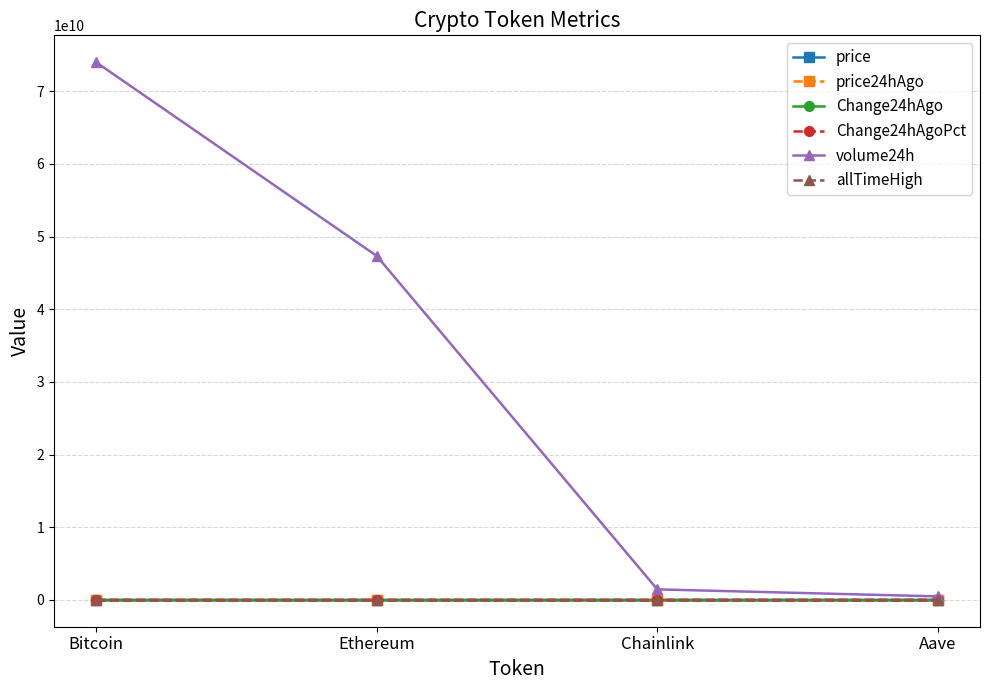

True or false: Change24hAgoPct and price intersect in this chart.

False